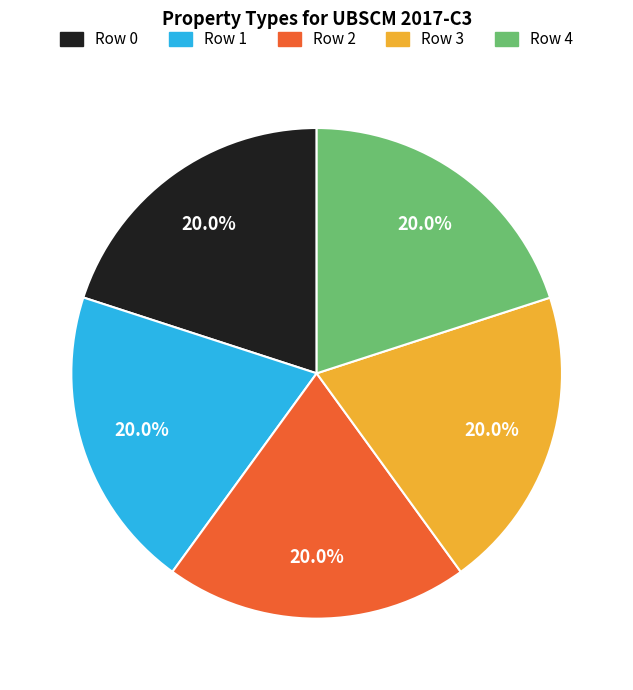

What portion of the pie excludes Row 0?

80.0%